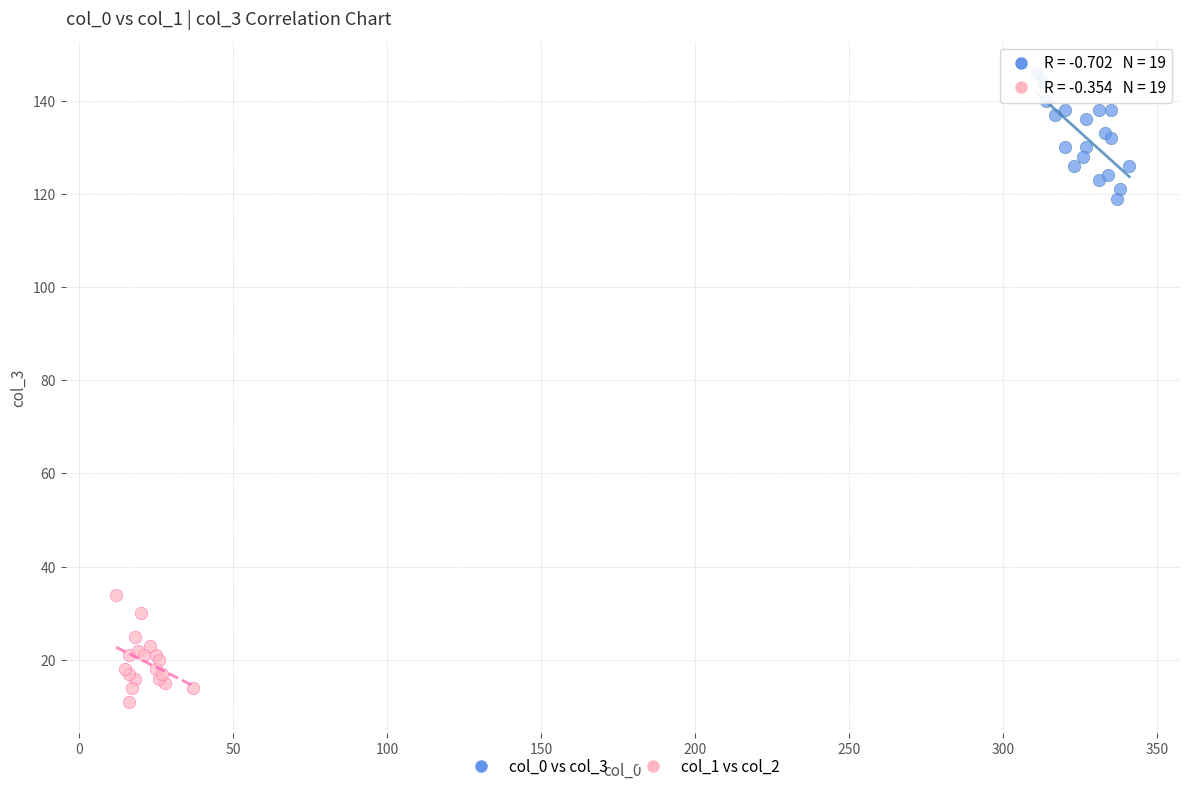

Which series has the largest Y range (max minus min)?

col_0 vs col_3